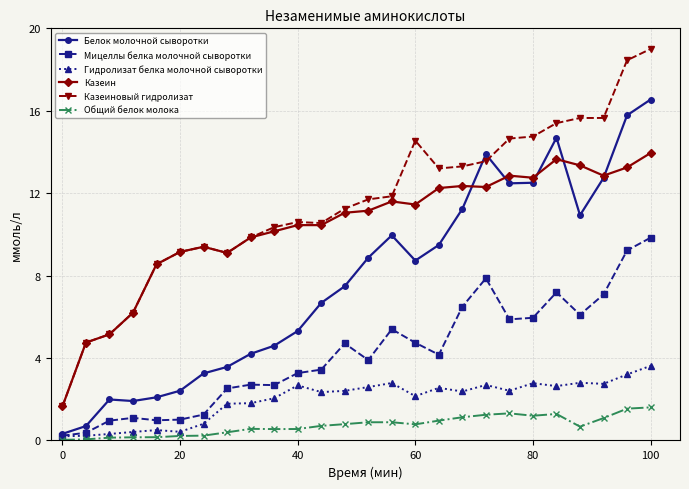

What is the greatest value displayed?

19.0